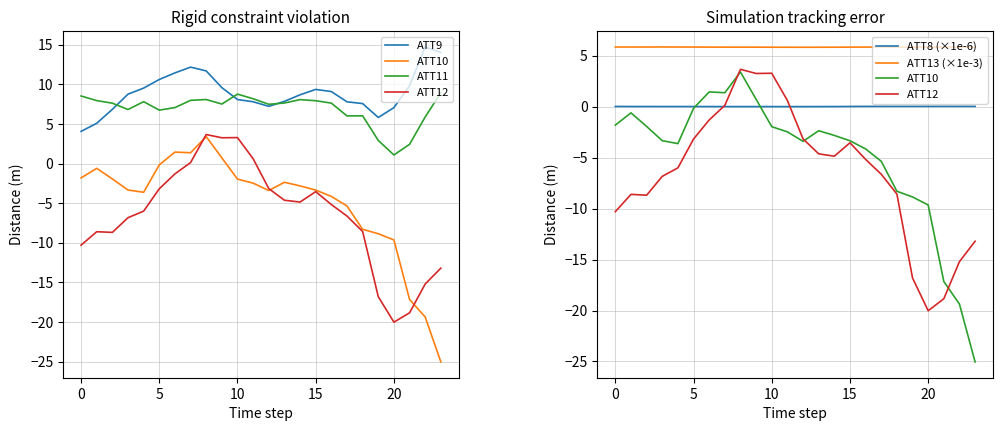

List the series in order of their peak value, highest first.

ATT9, ATT11, ATT13 (×1e-3), ATT12, ATT10, ATT8 (×1e-6)